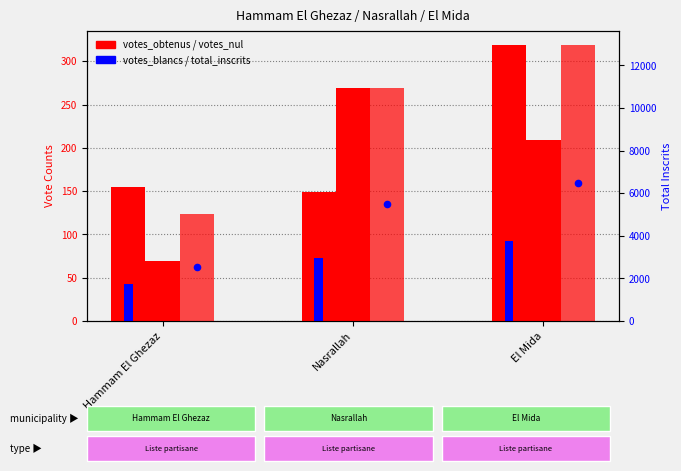

At which category is the sum across all series the highest?

El Mida